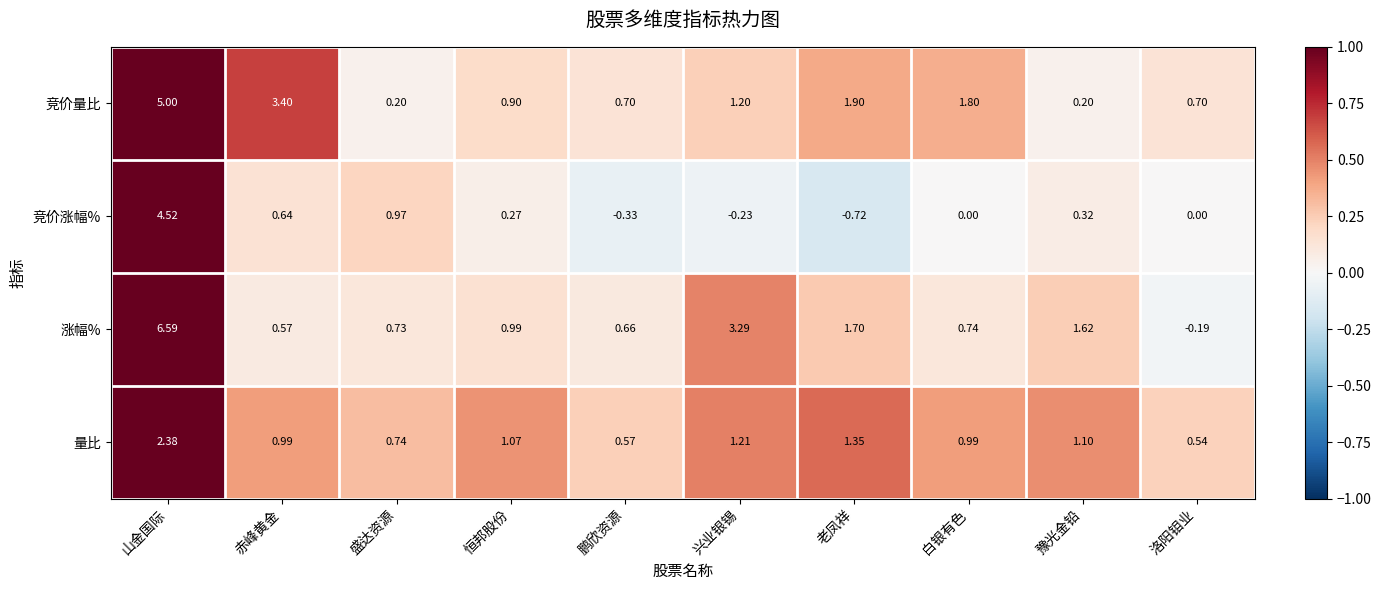

Which series has the largest total across all categories?

涨幅%